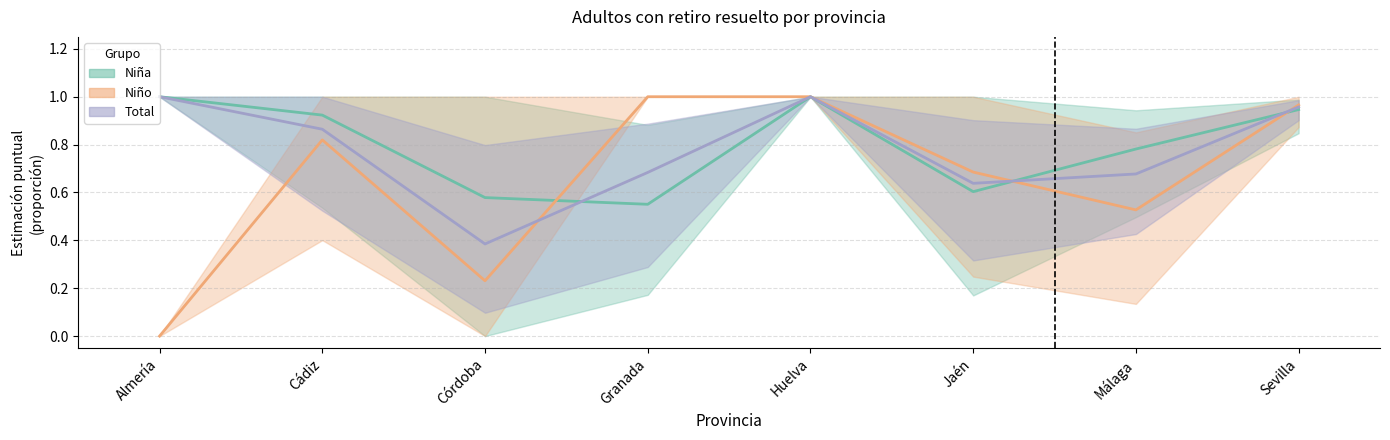

What is the sum of the Niña (estimación) values at Granada and Cádiz?

1.5